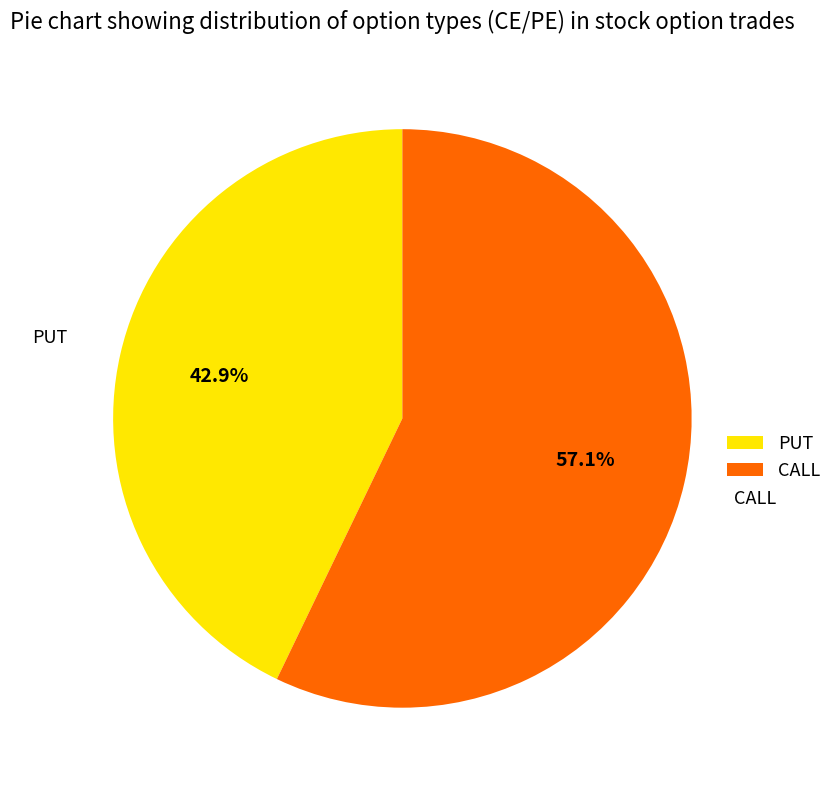

Combined, do CALL and PUT account for over 50%?

Yes